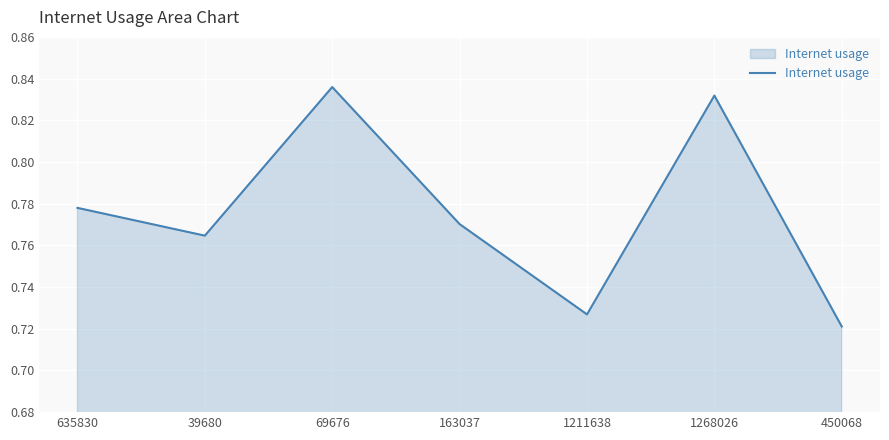

Which category has the lowest value across all series?

450068